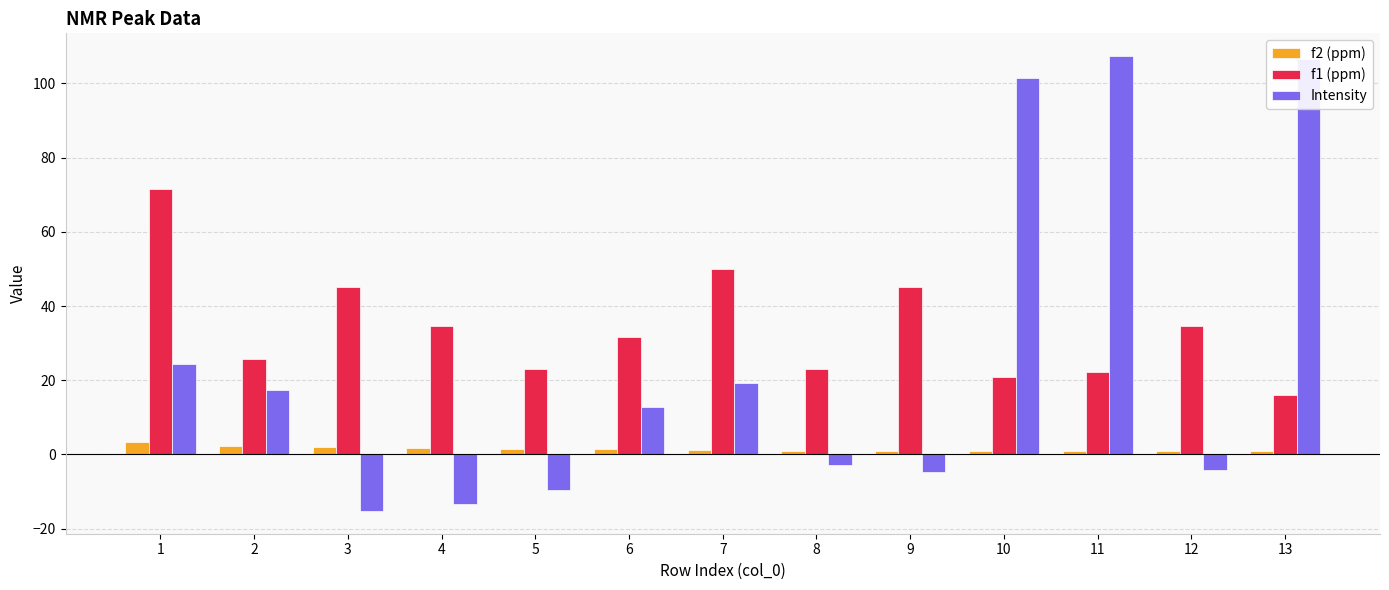

What is the total value across all series at 2?

45.3